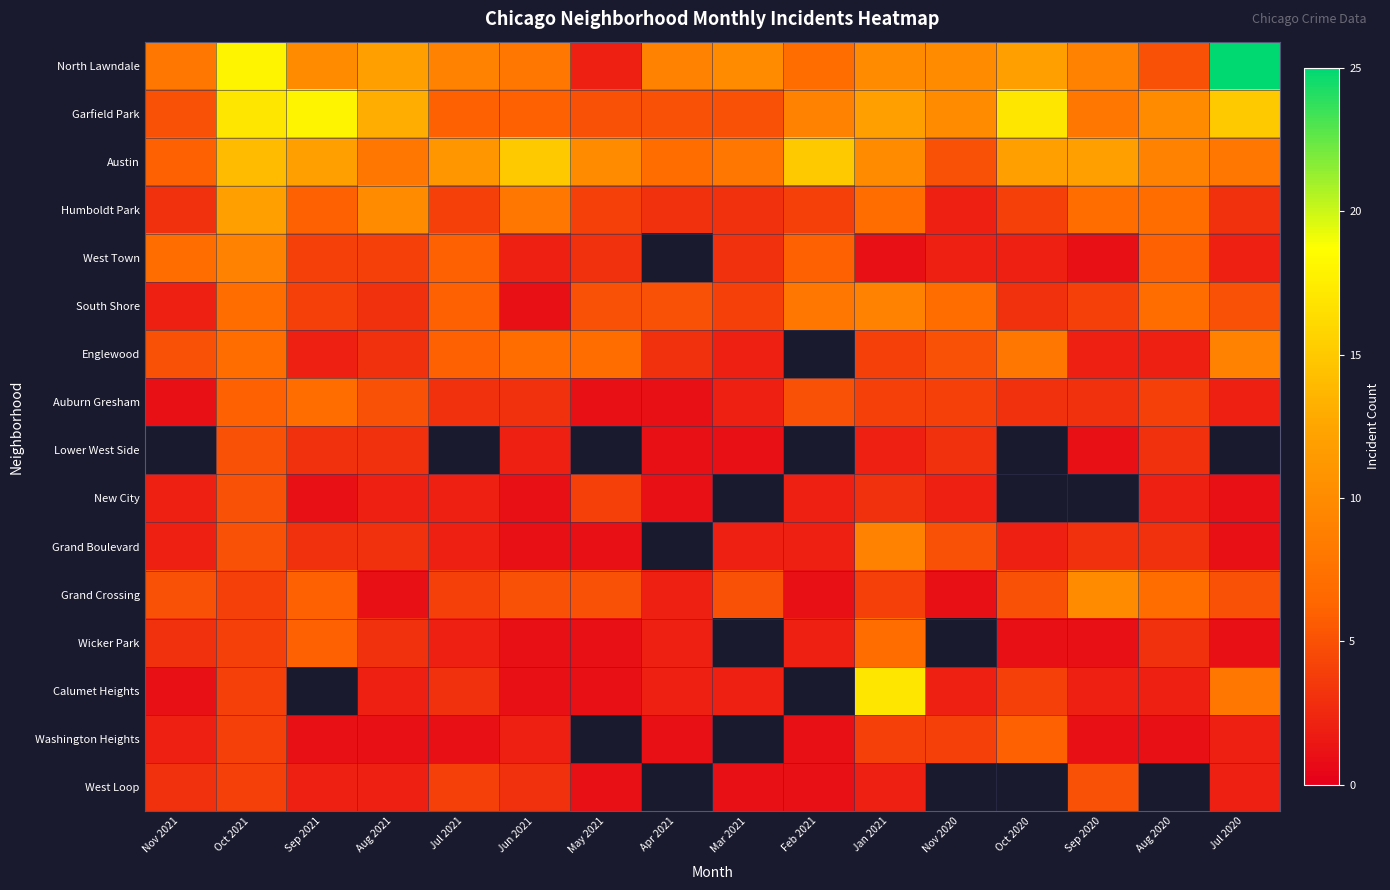

Is it true that New City equals 2.2 at May 2021?

False